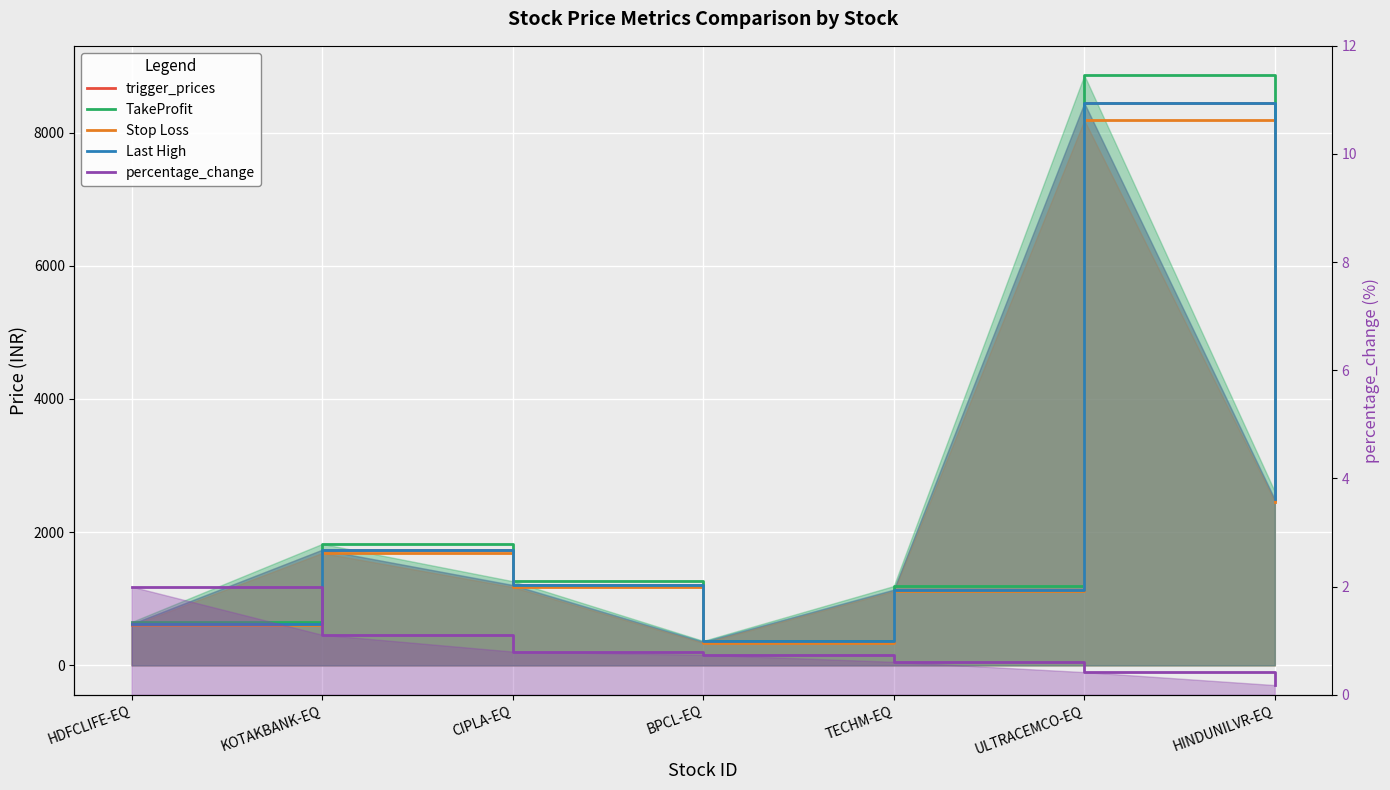

What is the sum of all percentage_change values?

5.9